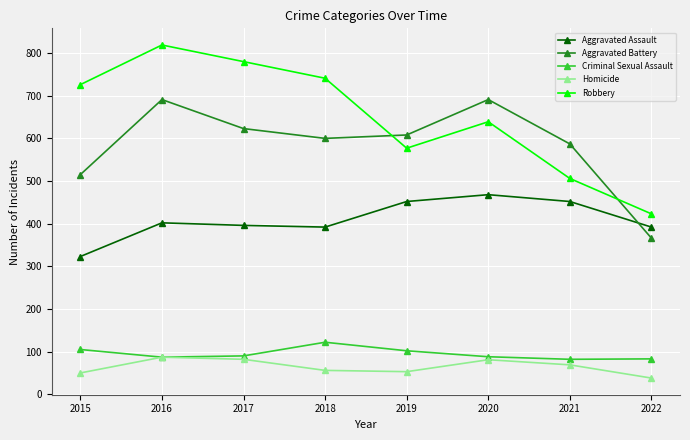

Count the number of categories in the chart.

8